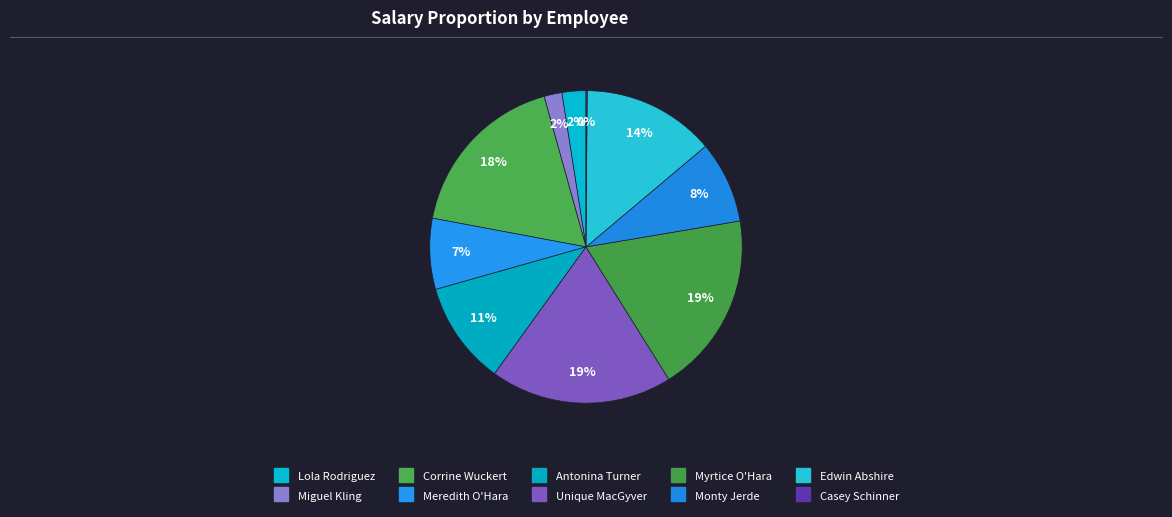

Combined, do Meredith O'Hara and Lola Rodriguez account for over 50%?

No